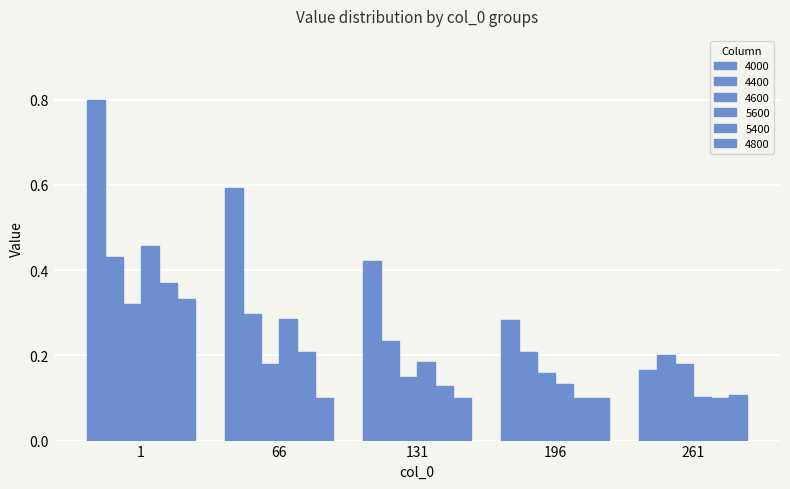

What is the sum of all 5400 values?

0.9